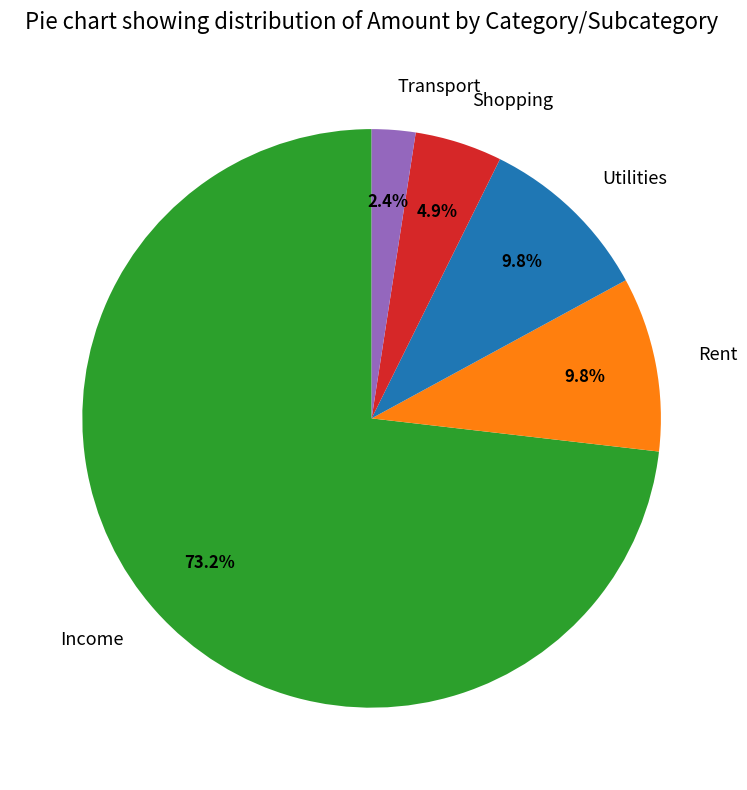

How many segments does this pie chart have?

5